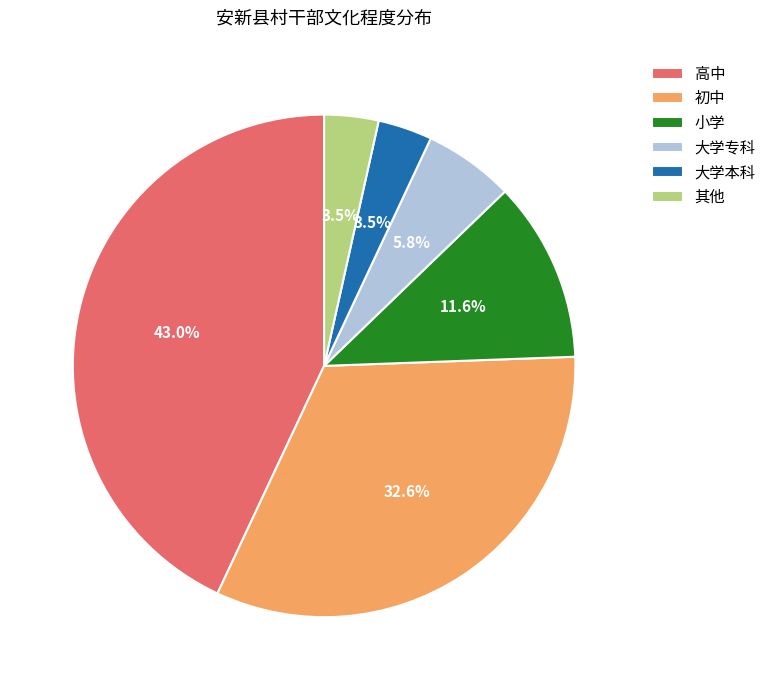

Which has a higher value, 大学本科 or 小学?

小学